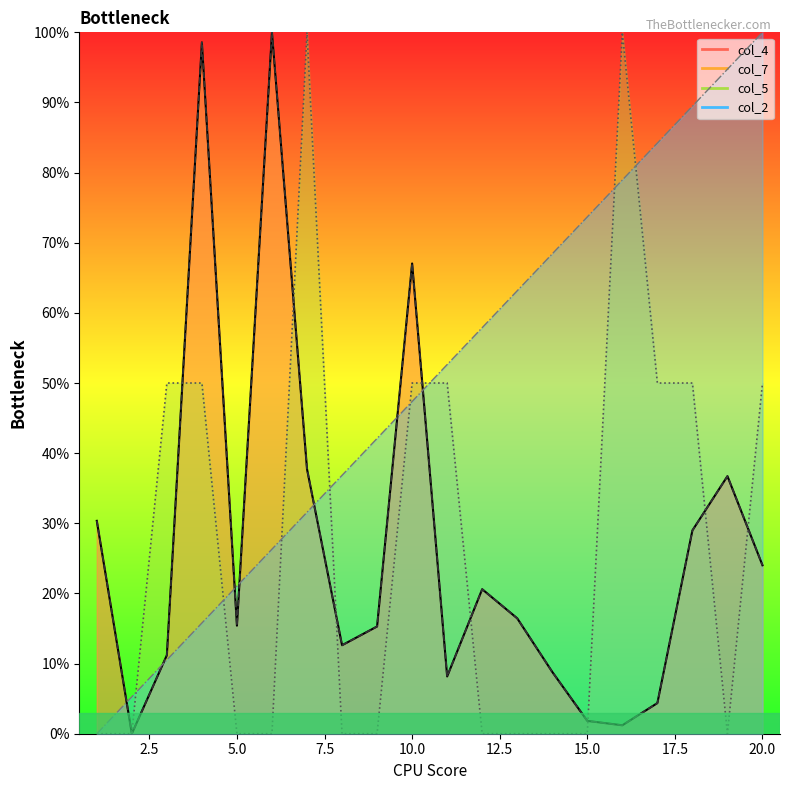

In col_4, how many points are lower than both neighbors (excluding endpoints)?

5